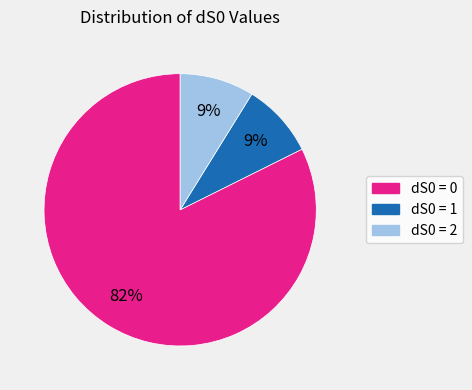

What is the ratio of the value at dS0 = 1 to the value at dS0 = 2?

1.0